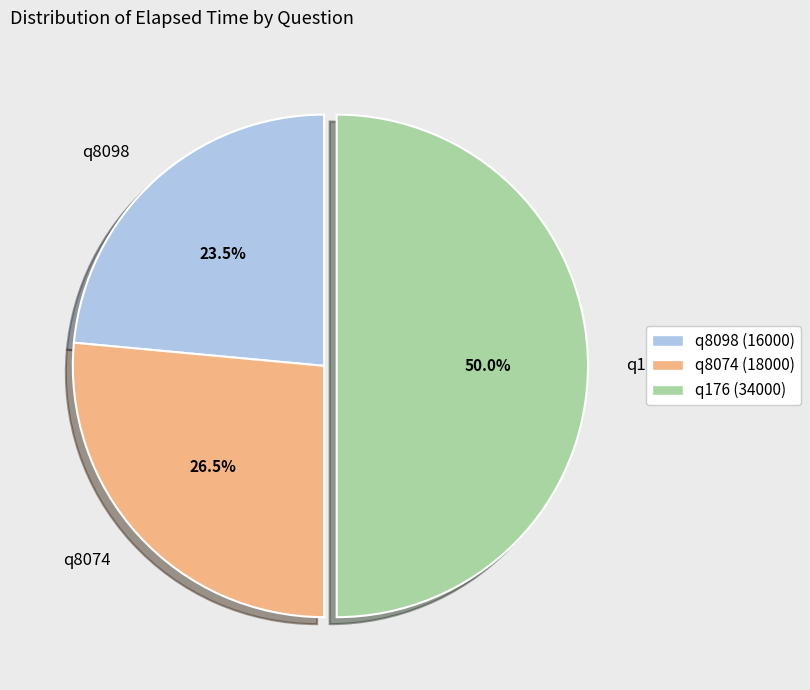

What percentage is NOT represented by q8098?

76.5%